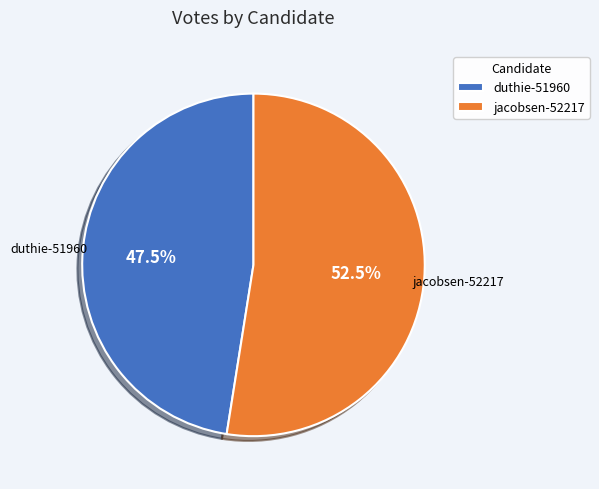

What is the ratio of the value at jacobsen-52217 to the value at duthie-51960?

1.1